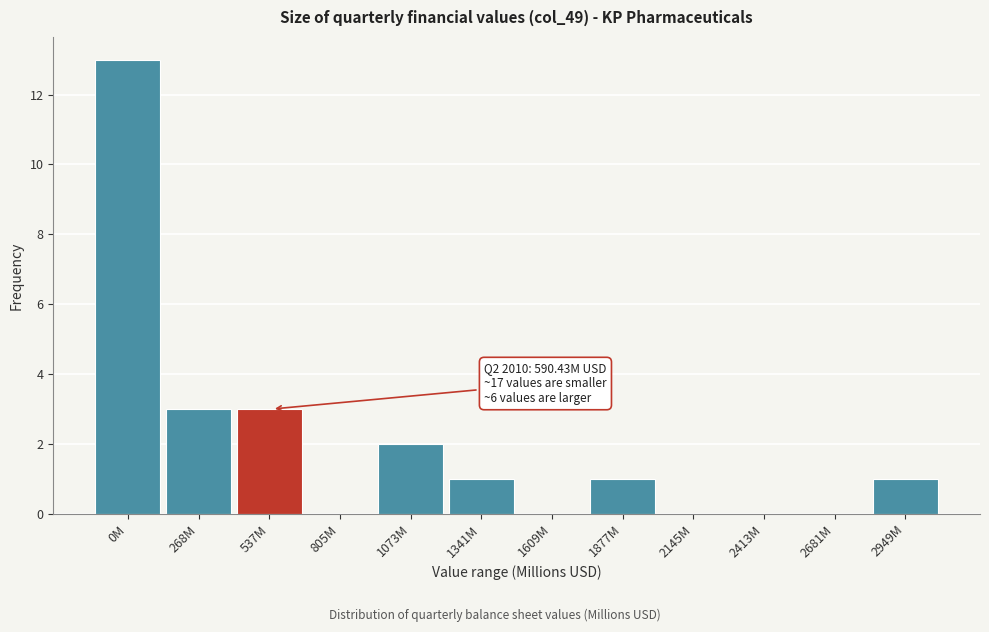

Reading left to right, extract all data points from this chart.

0M=13	268M=3	537M=3	805M=0	1073M=2	1341M=1	1609M=0	1877M=1	2145M=0	2413M=0	2681M=0	2949M=1